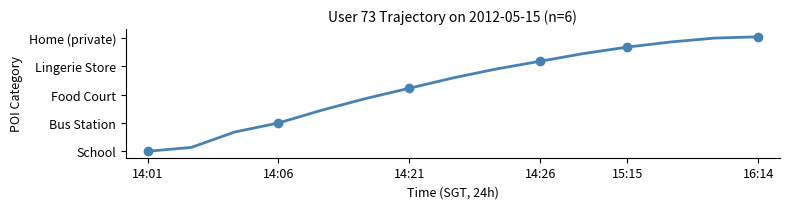

How many lines are shown in the chart?

1